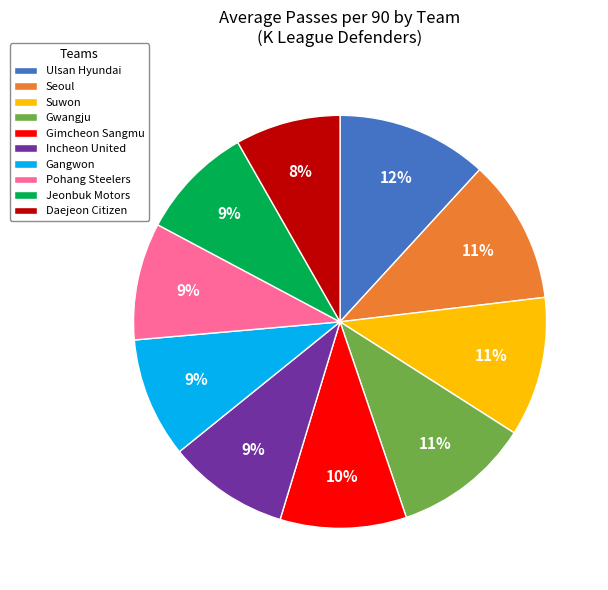

Which slice is the smallest?

Daejeon Citizen